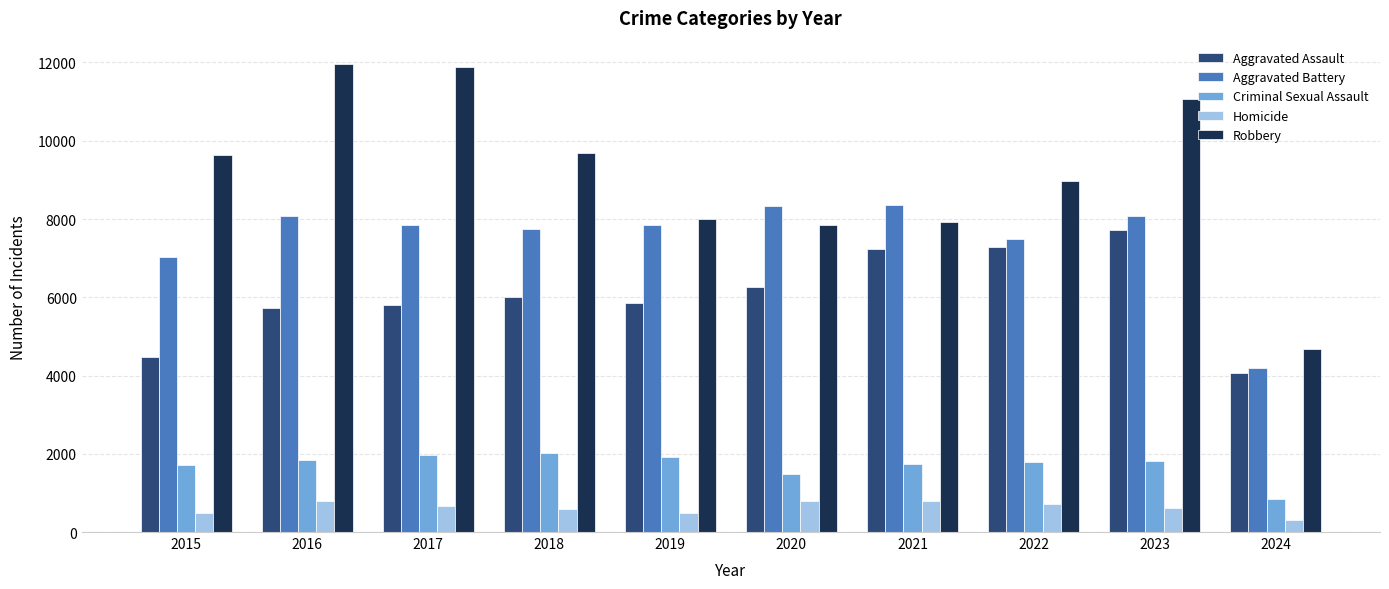

How many data points in Homicide are less than 672?

5